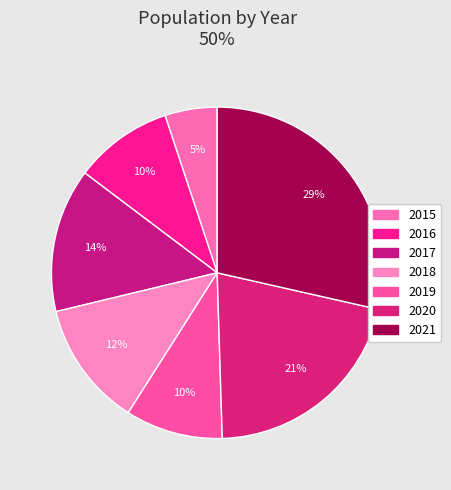

Rank the categories by value from lowest to highest.

2015, 2019, 2016, 2018, 2017, 2020, 2021